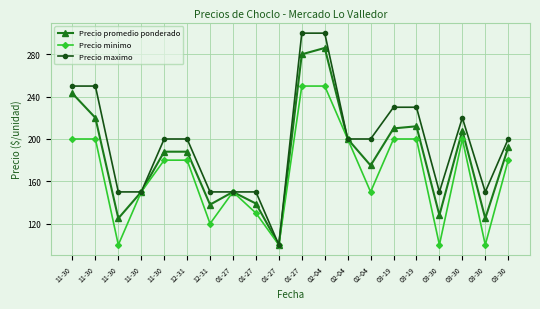

What are all the series names shown in the legend?

Precio promedio ponderado, Precio minimo, Precio maximo